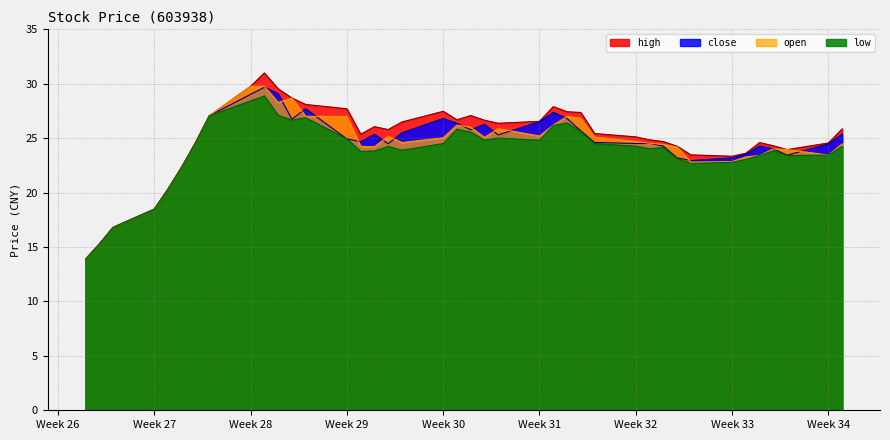

Reading right to left, transcribe all the data shown in this chart.

high: 25.9	24.6	23.9	24.3	24.6	23.6	23.3	23.5	24.3	24.7	24.9	25.1	25.4	27.4	27.4	27.9	26.6	26.4	26.6	27.1	26.7	27.5	26.5	25.8	26.1	25.4	27.7	28.1	28.7	29.5	31.0	29.8	27.1	24.6	22.4	20.3	18.5	16.8	15.3	13.9
close: 25.4	24.5	23.4	24.0	24.3	23.5	23.2	22.9	23.2	24.3	24.5	24.5	24.6	25.7	26.8	27.4	26.5	25.3	26.3	25.8	26.4	26.8	25.5	24.5	25.4	24.7	24.9	27.7	26.8	29.1	29.7	29.0	27.1	24.6	22.4	20.3	18.5	16.8	15.3	13.9
open: 24.5	23.4	23.9	24.0	23.4	23.3	22.9	22.8	24.2	24.4	24.5	24.7	25.1	26.8	27.0	26.2	25.2	25.9	25.1	26.0	26.2	25.0	24.6	25.2	24.2	24.2	27.0	27.0	28.7	28.3	29.8	29.8	27.1	24.6	22.4	20.3	18.5	16.8	15.3	13.9
low: 24.2	23.4	23.4	23.8	23.4	23.1	22.8	22.7	23.1	24.1	24.0	24.3	24.5	25.6	26.4	26.2	24.8	25.0	24.8	25.6	25.8	24.5	23.9	24.2	23.8	23.8	24.9	26.9	26.7	27.1	28.9	28.4	27.1	24.6	22.4	20.3	18.5	16.8	15.3	13.9